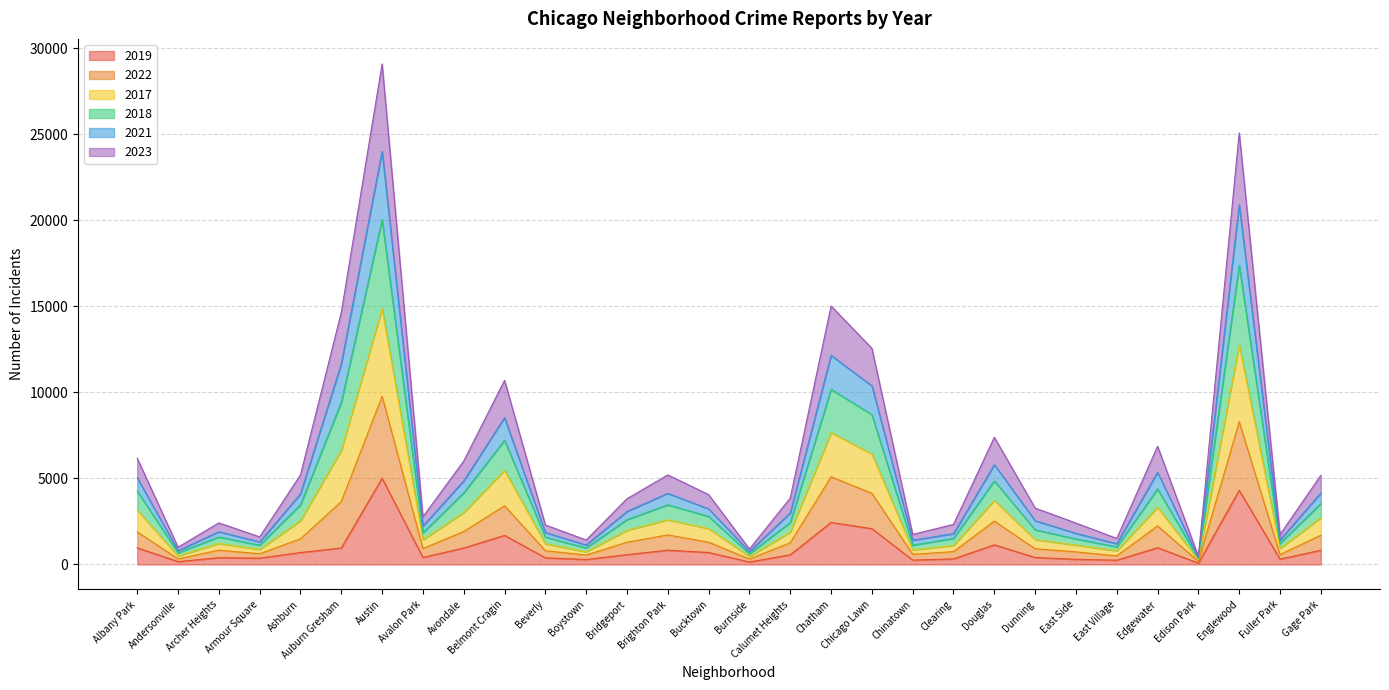

At which label does 2019 reach its peak?

Austin